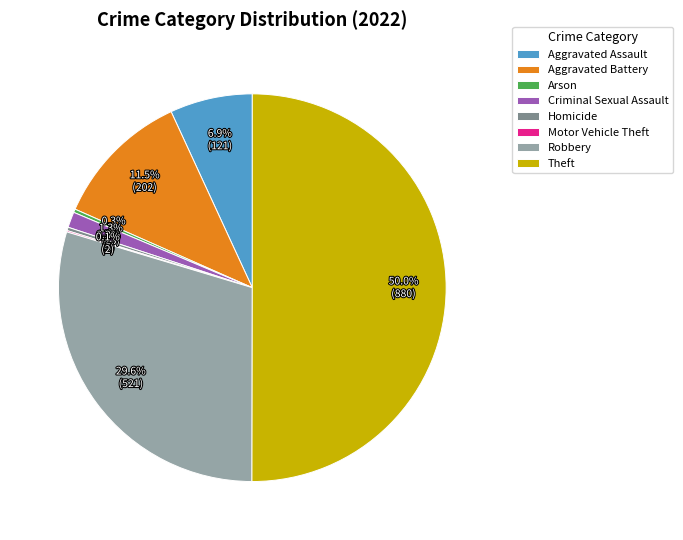

To the nearest percent, what is the average slice percentage?

12%